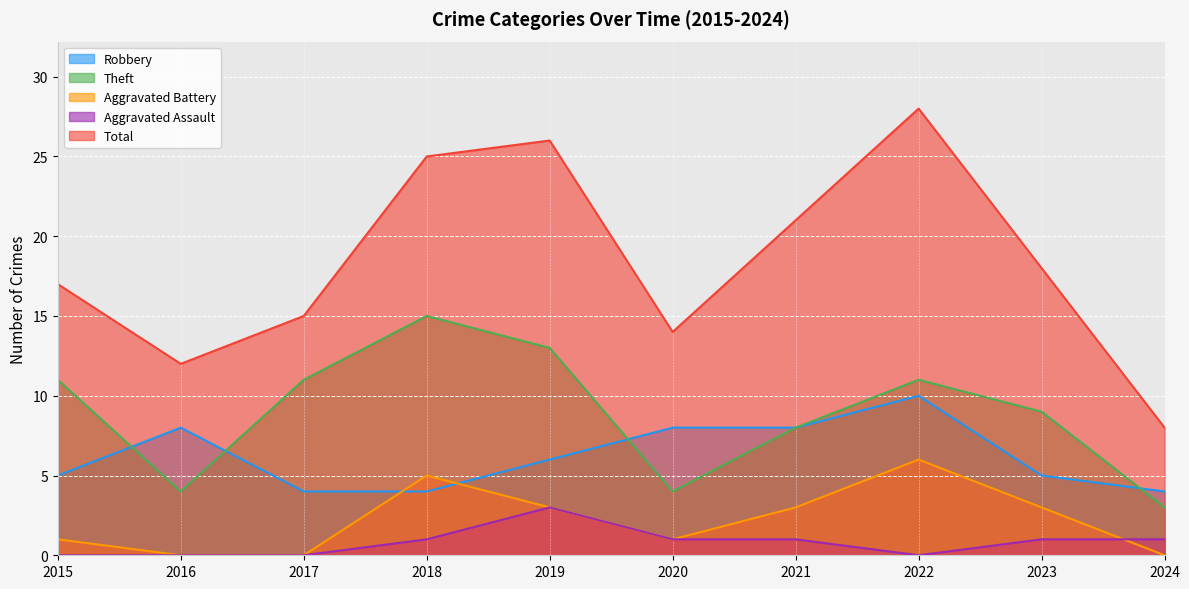

What is the difference between the highest and lowest values at 2018?

24